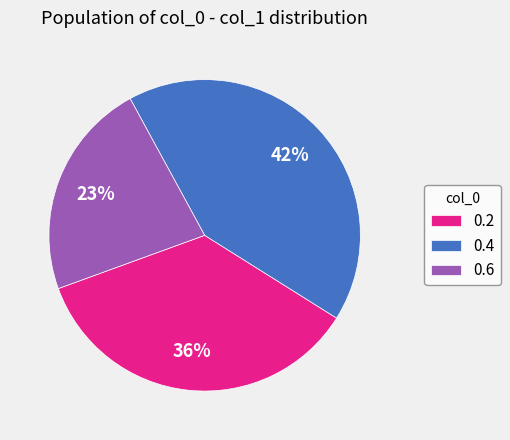

Rank the categories by value from highest to lowest.

0.4, 0.2, 0.6